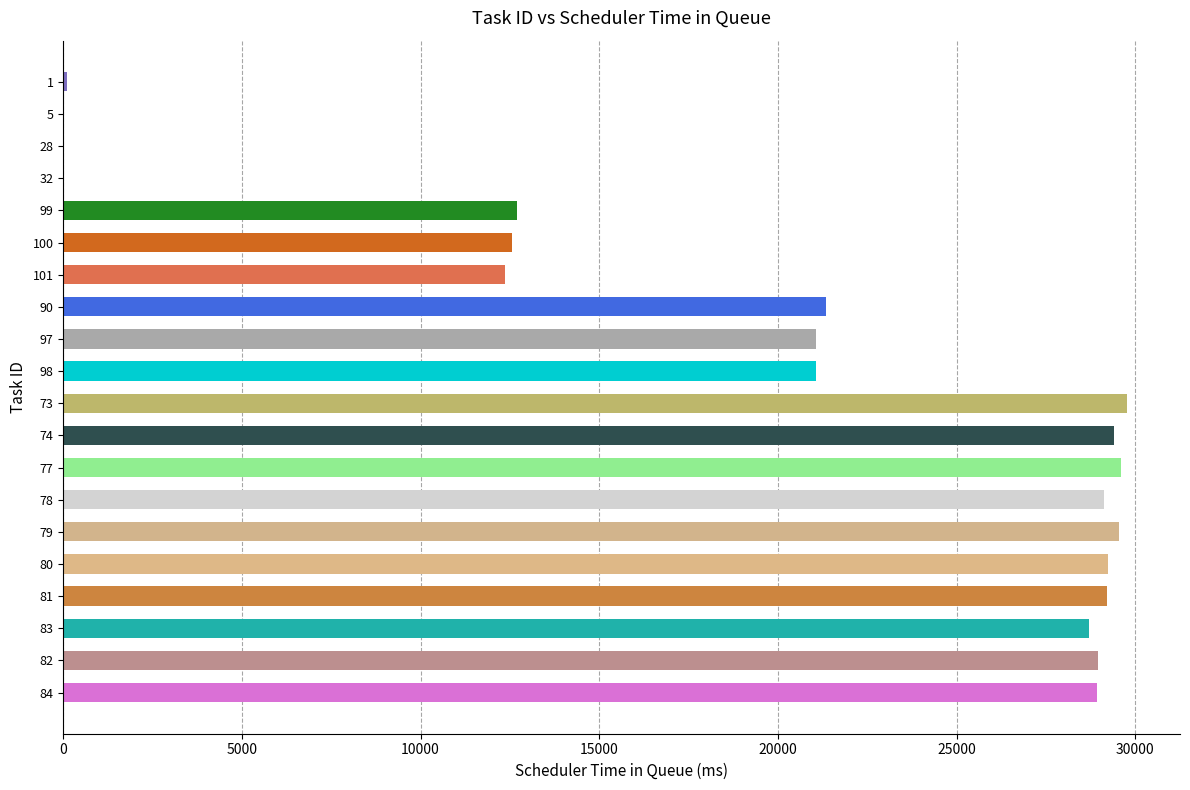

What is the greatest value displayed?

29767